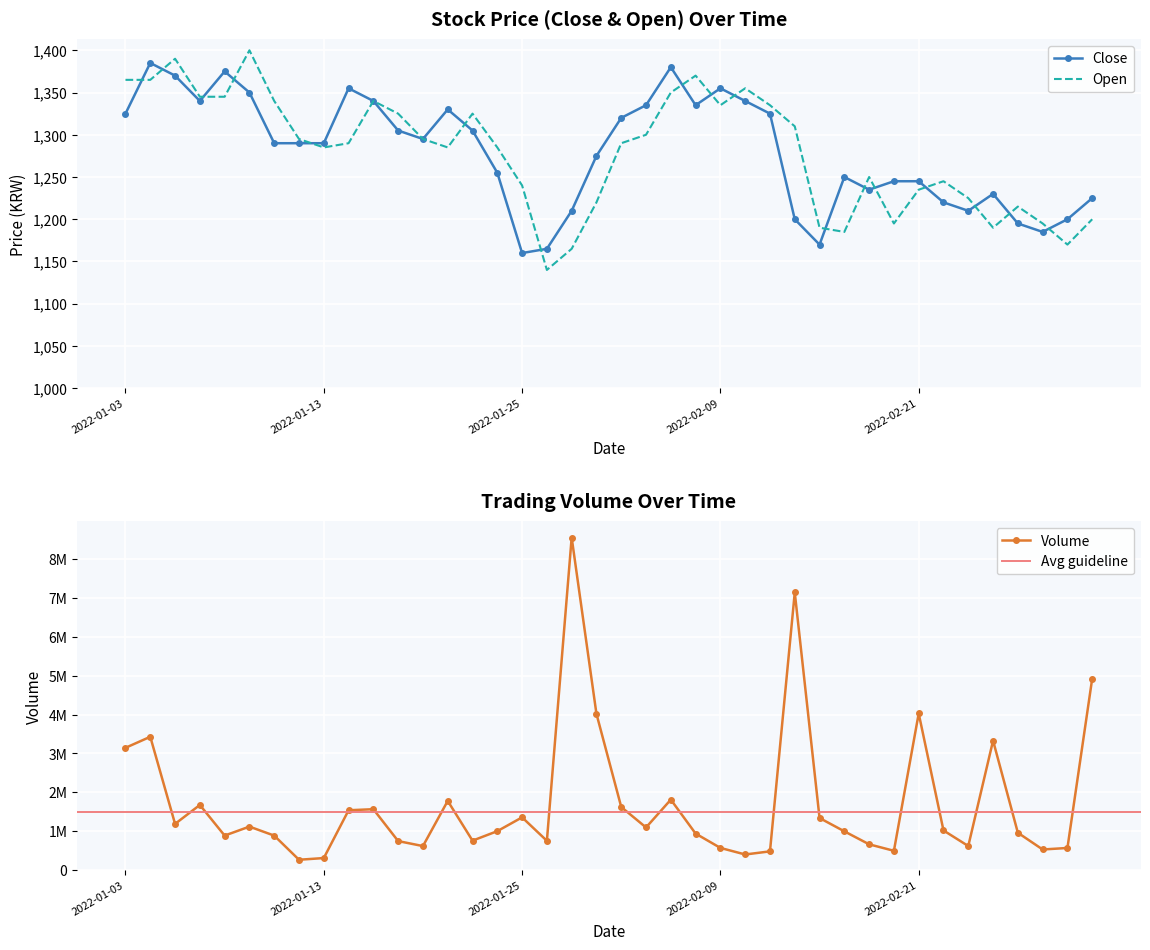

How many series are shown in this chart?

3